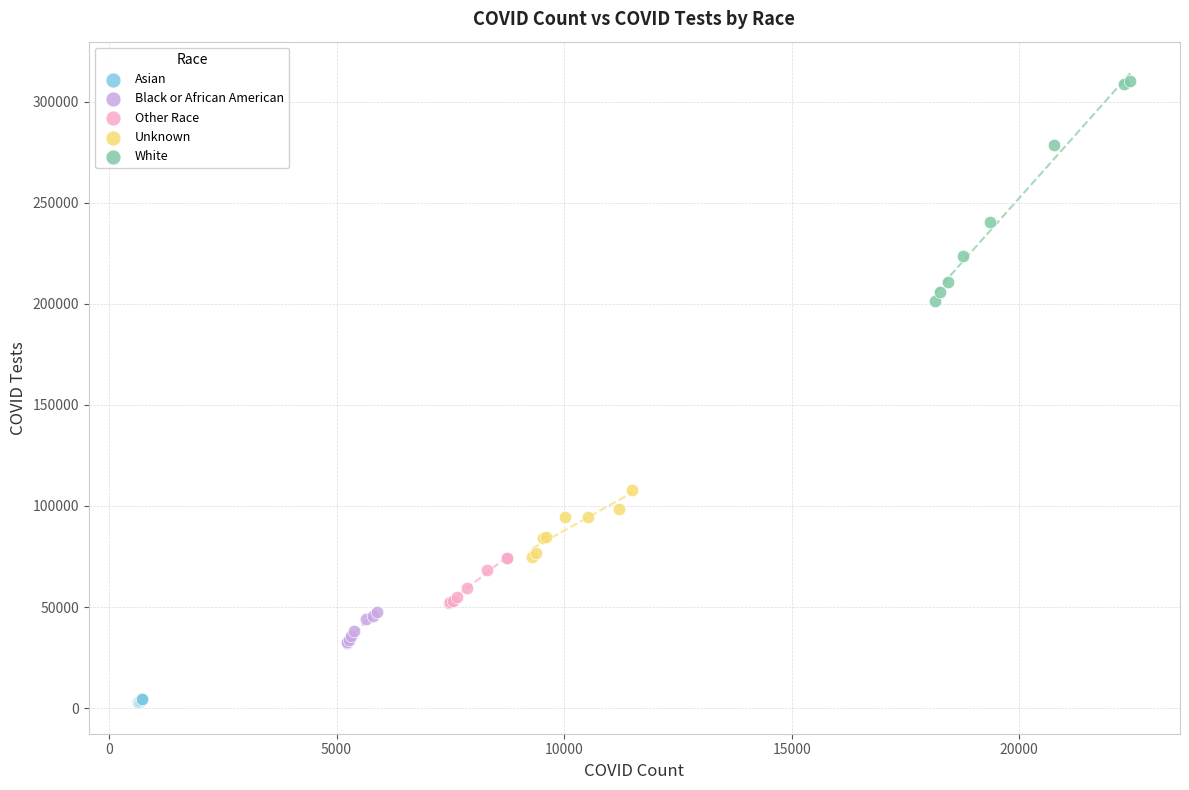

What are all the series names shown in the legend?

Asian, Black or African American, Other Race, Unknown, White